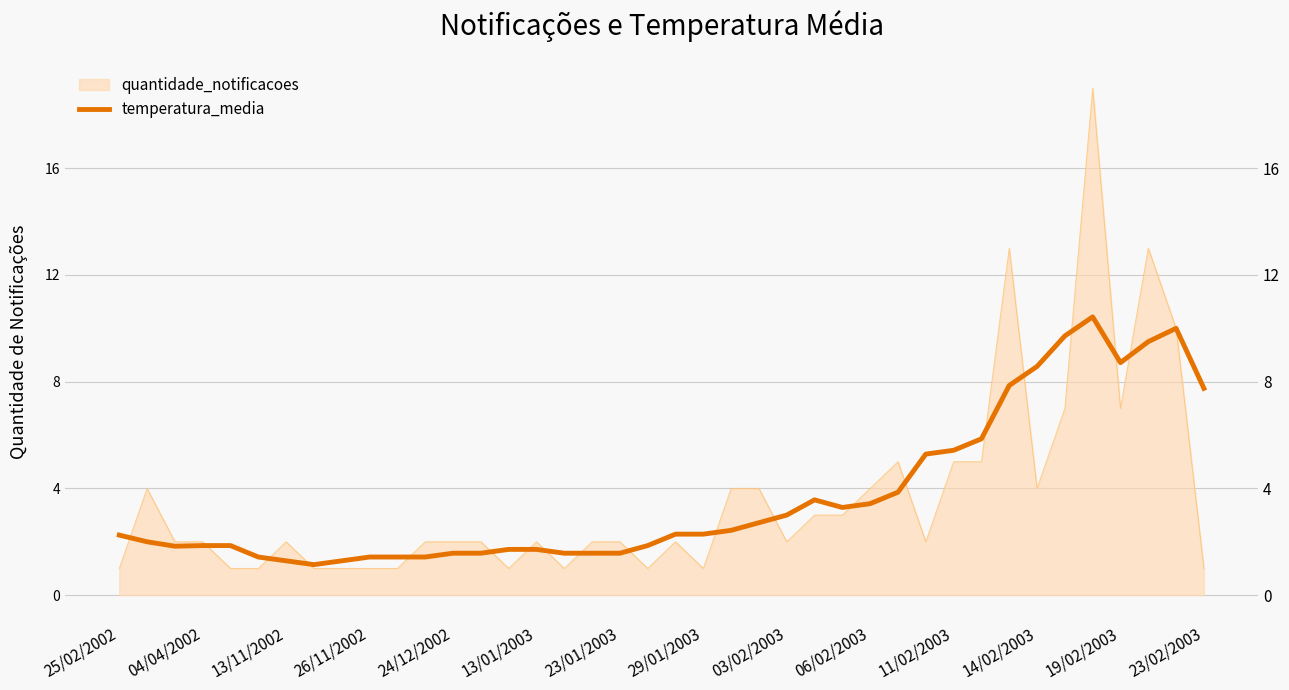

Approximately how many times larger is the value at 29/01/2003 compared to 23/02/2003?

0.3